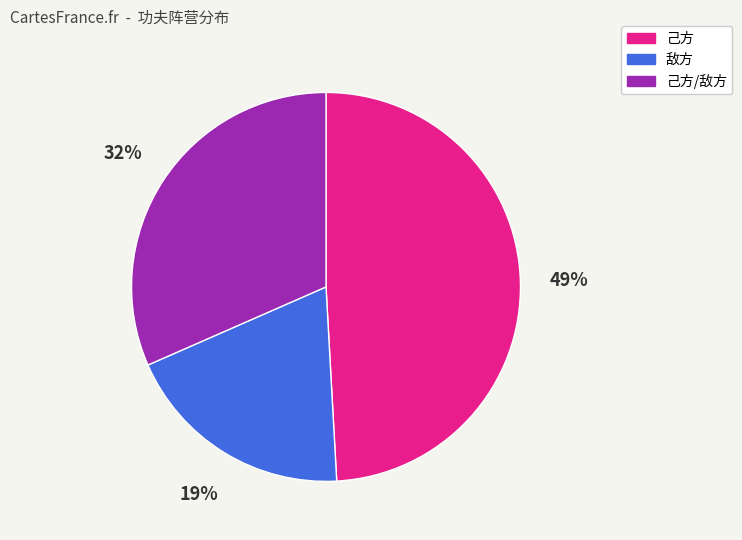

To the nearest percent, what is the difference between the largest and smallest slice percentages?

30%